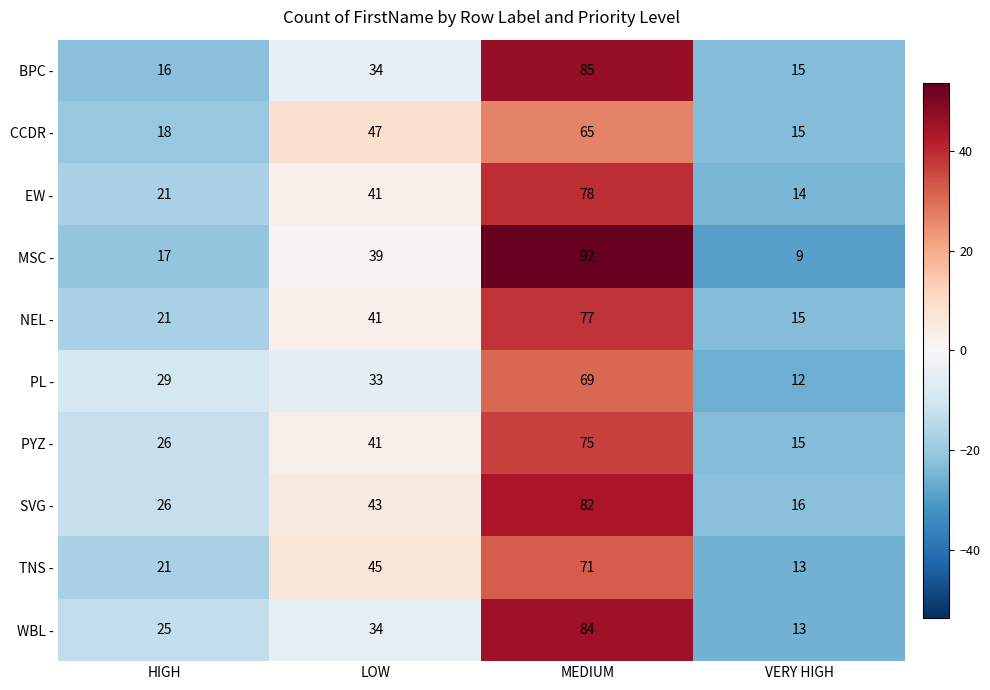

What is the total value across all series at LOW?

398